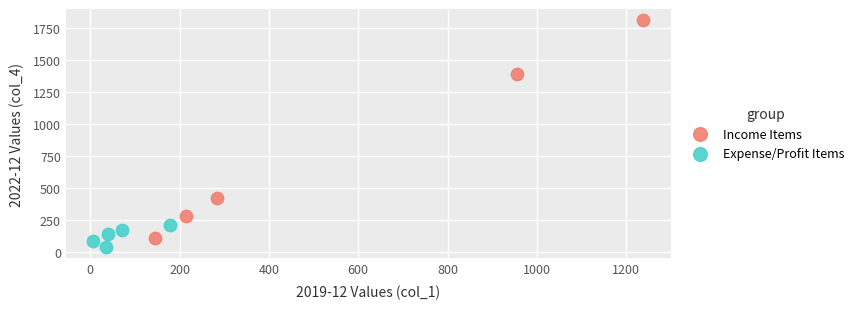

Which series has the widest spread of Y values?

Income Items